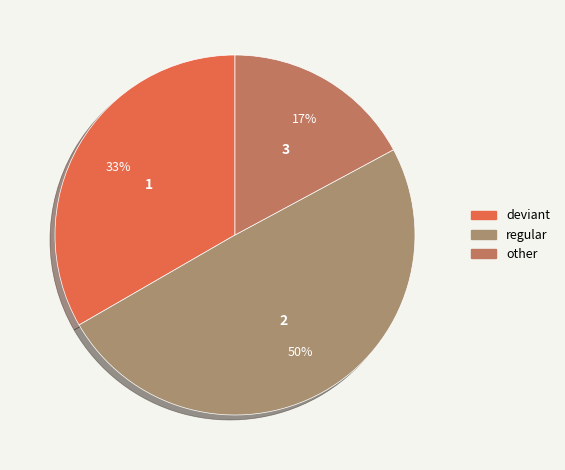

How many segments does this pie chart have?

3